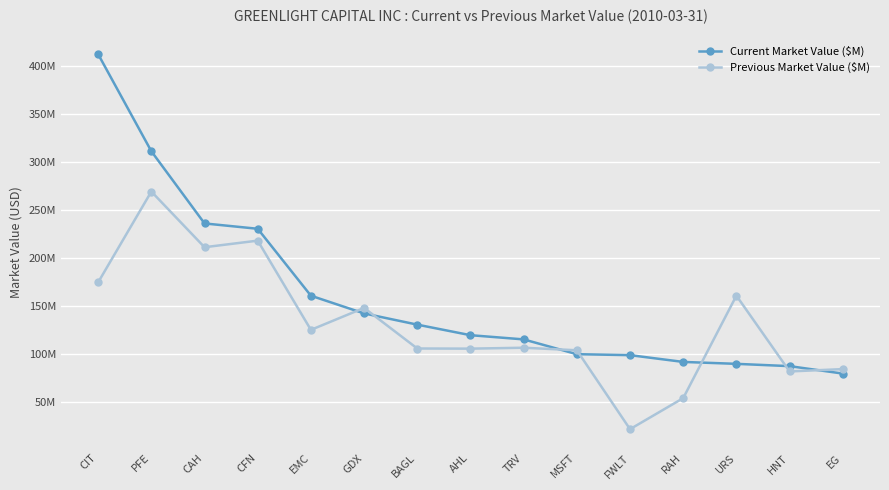

True or false: Current Market Value ($M) has more than 2 points higher than both neighbors.

False